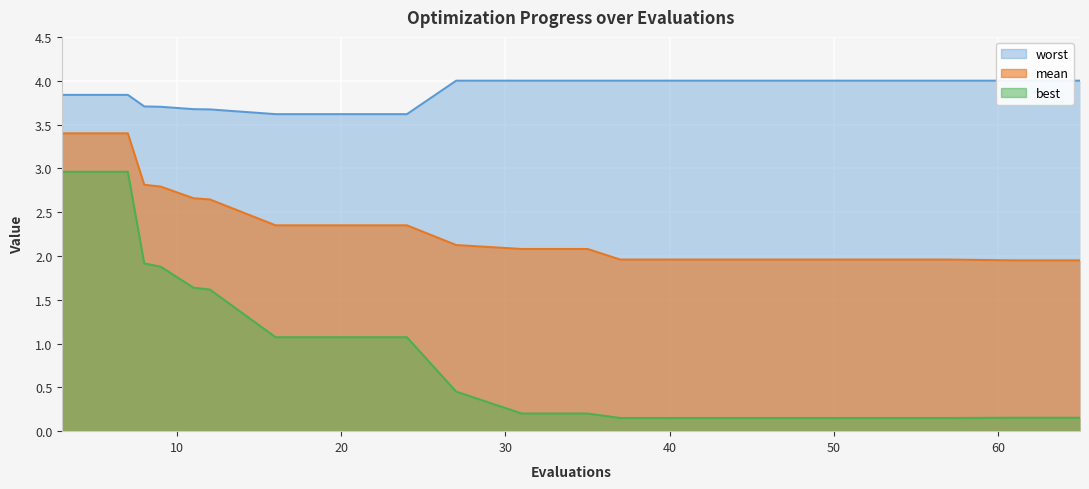

What is the value of the mean point at the 8th from the left?

2.3